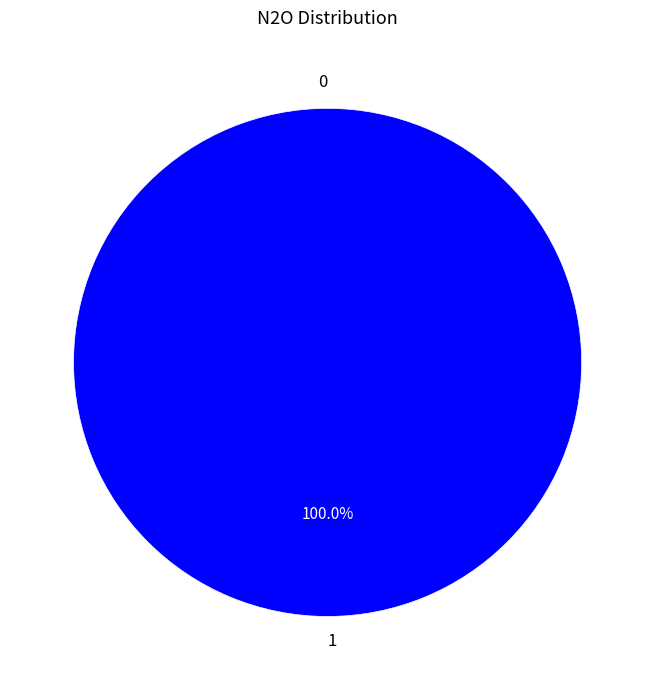

Is there any slice that represents more than half of the pie?

Yes